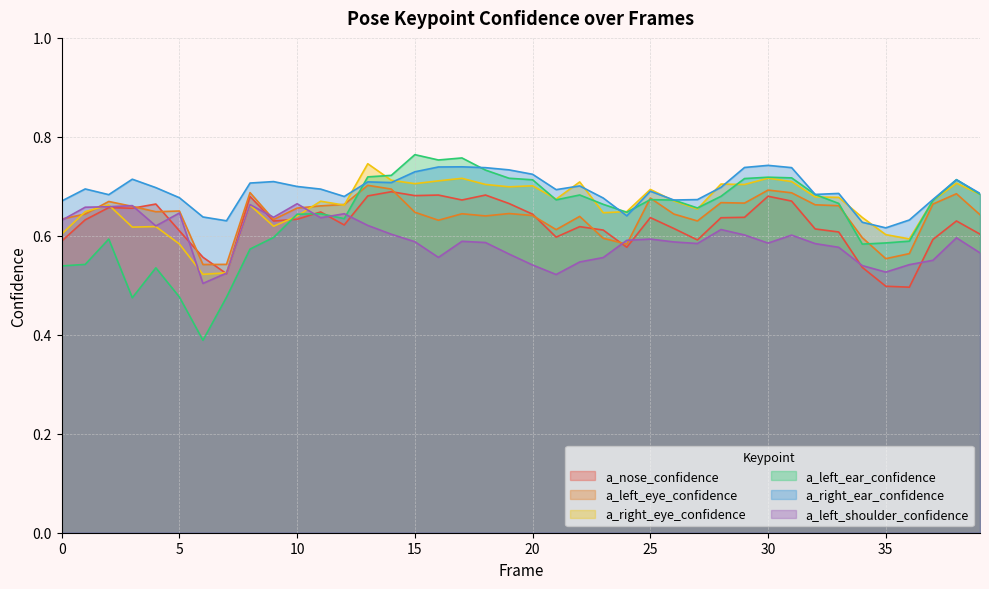

The a_right_eye_confidence series shows 0.4 at 37. True or false?

False